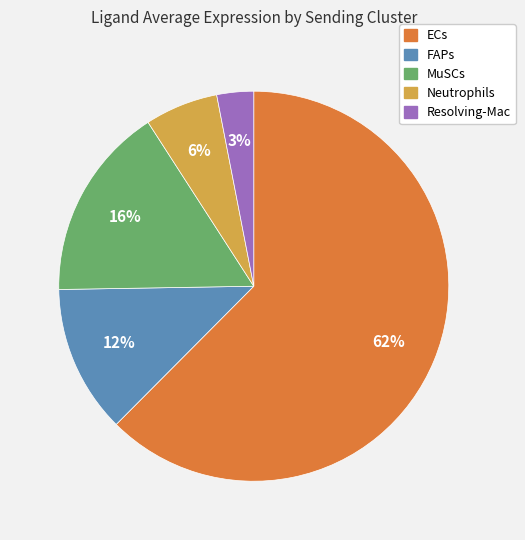

How many segments does this pie chart have?

5